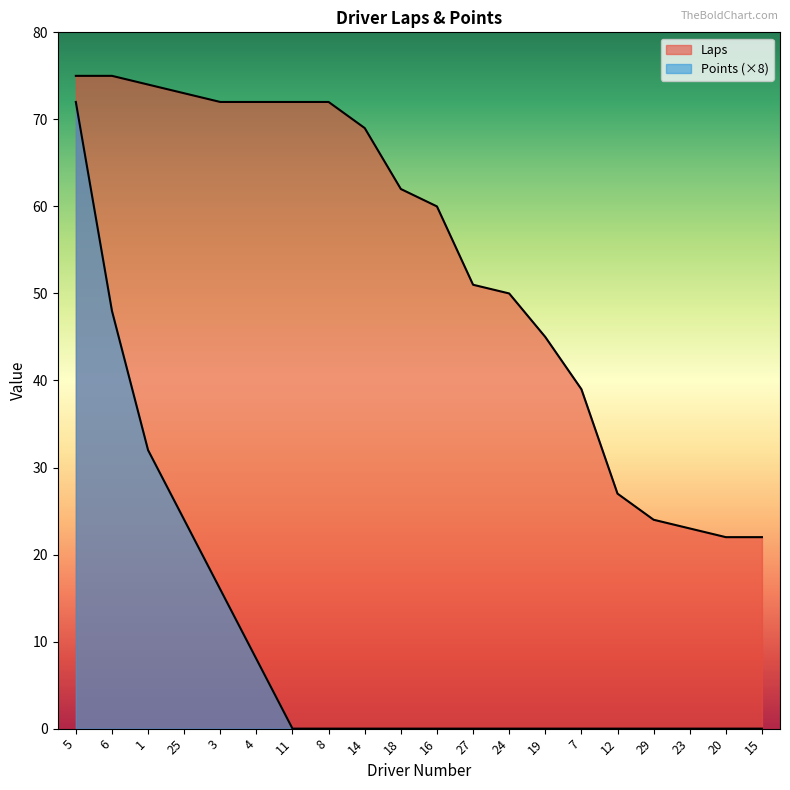

At 15, list the series in order from smallest to largest.

Points, Laps